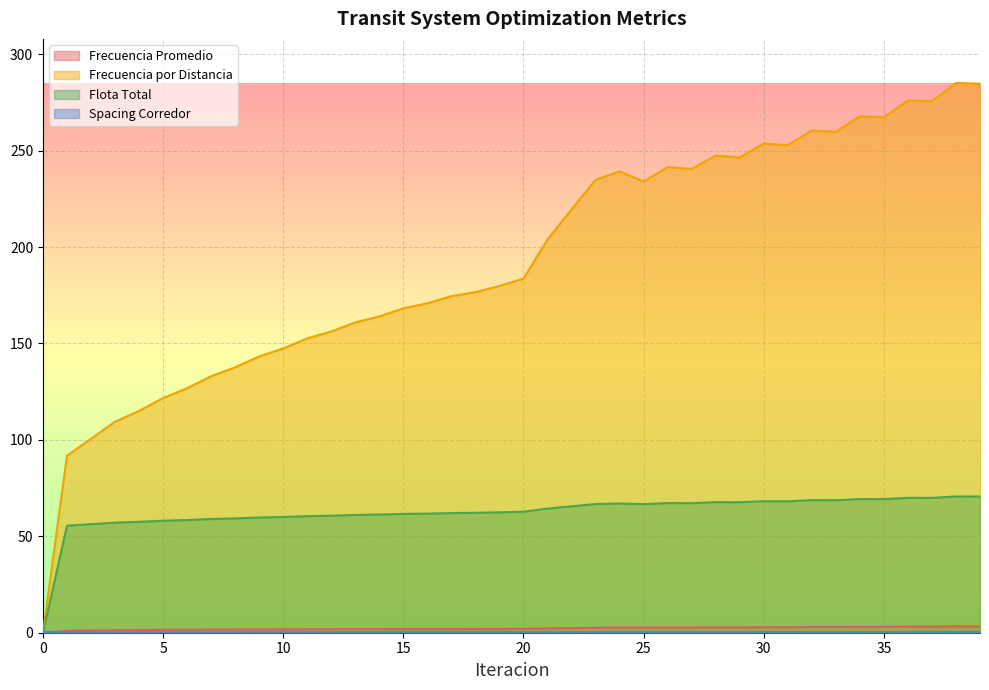

The Frecuencia Promedio series shows 3.4 at 19. True or false?

False